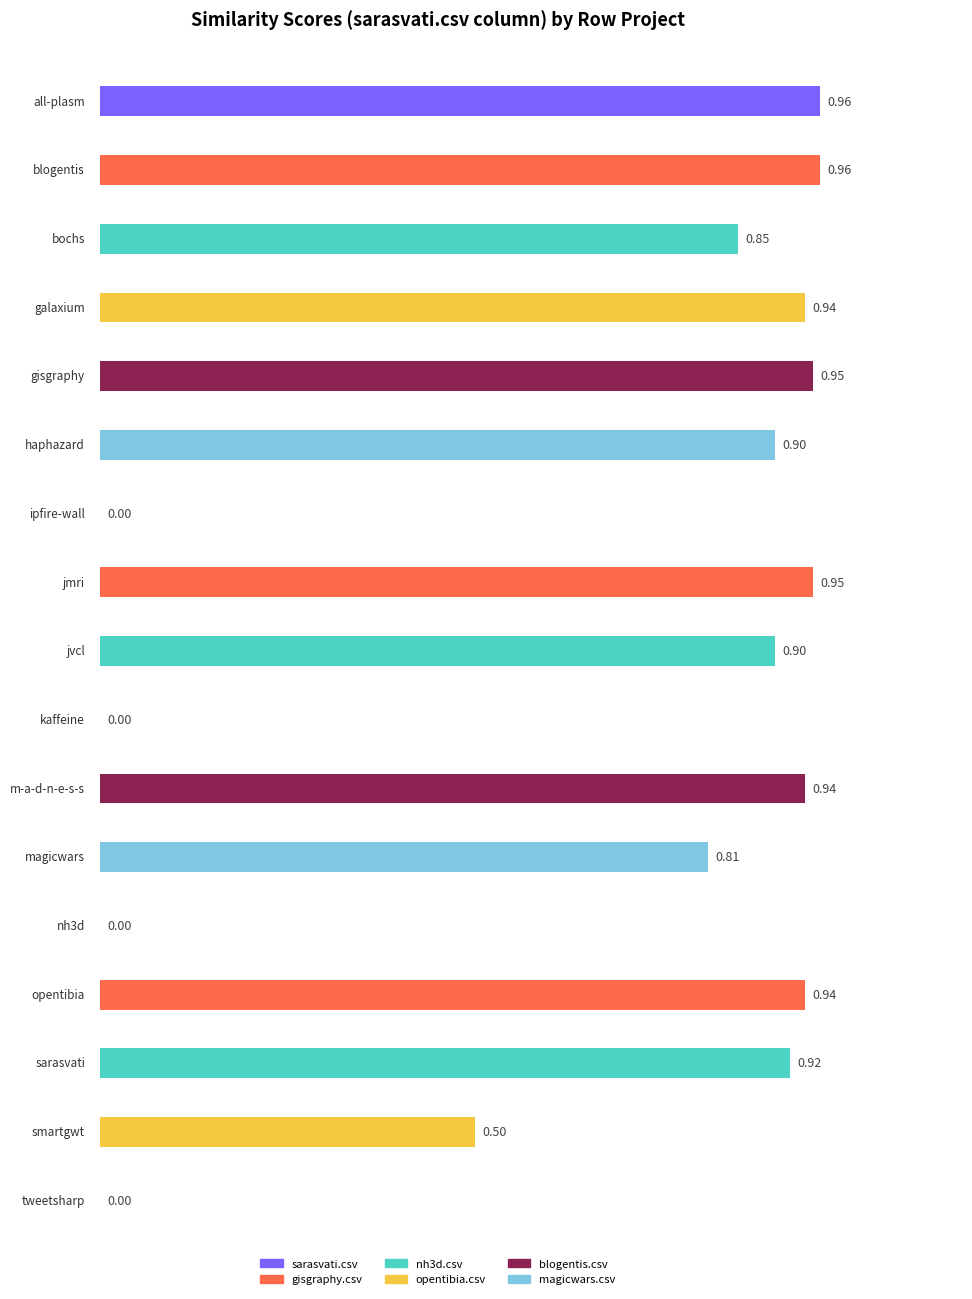

What are all the series names shown in the legend?

sarasvati.csv, gisgraphy.csv, nh3d.csv, opentibia.csv, blogentis.csv, magicwars.csv